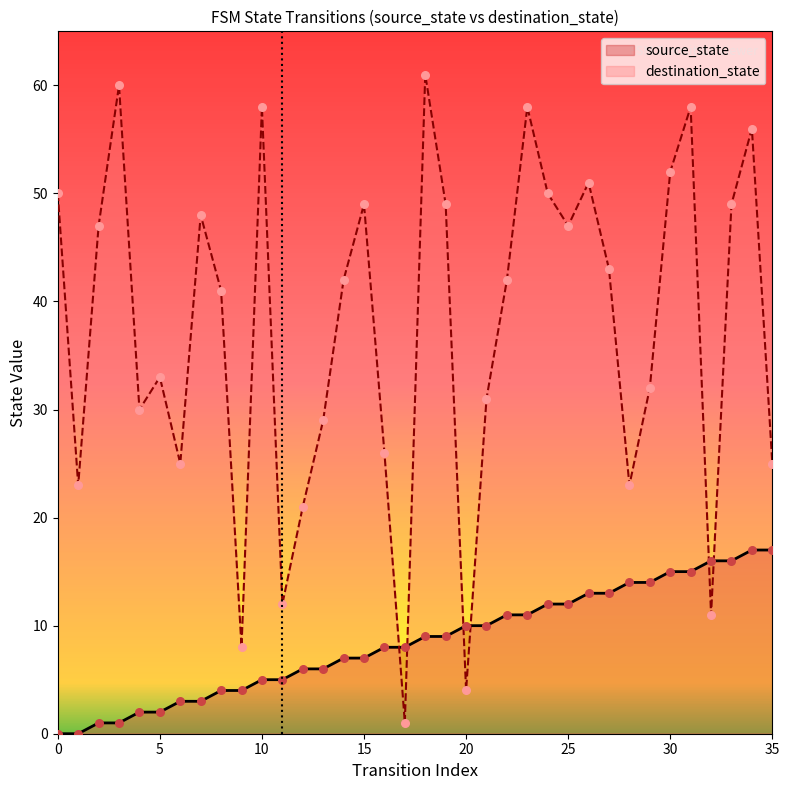

Which series contains the highest Y value?

destination_state